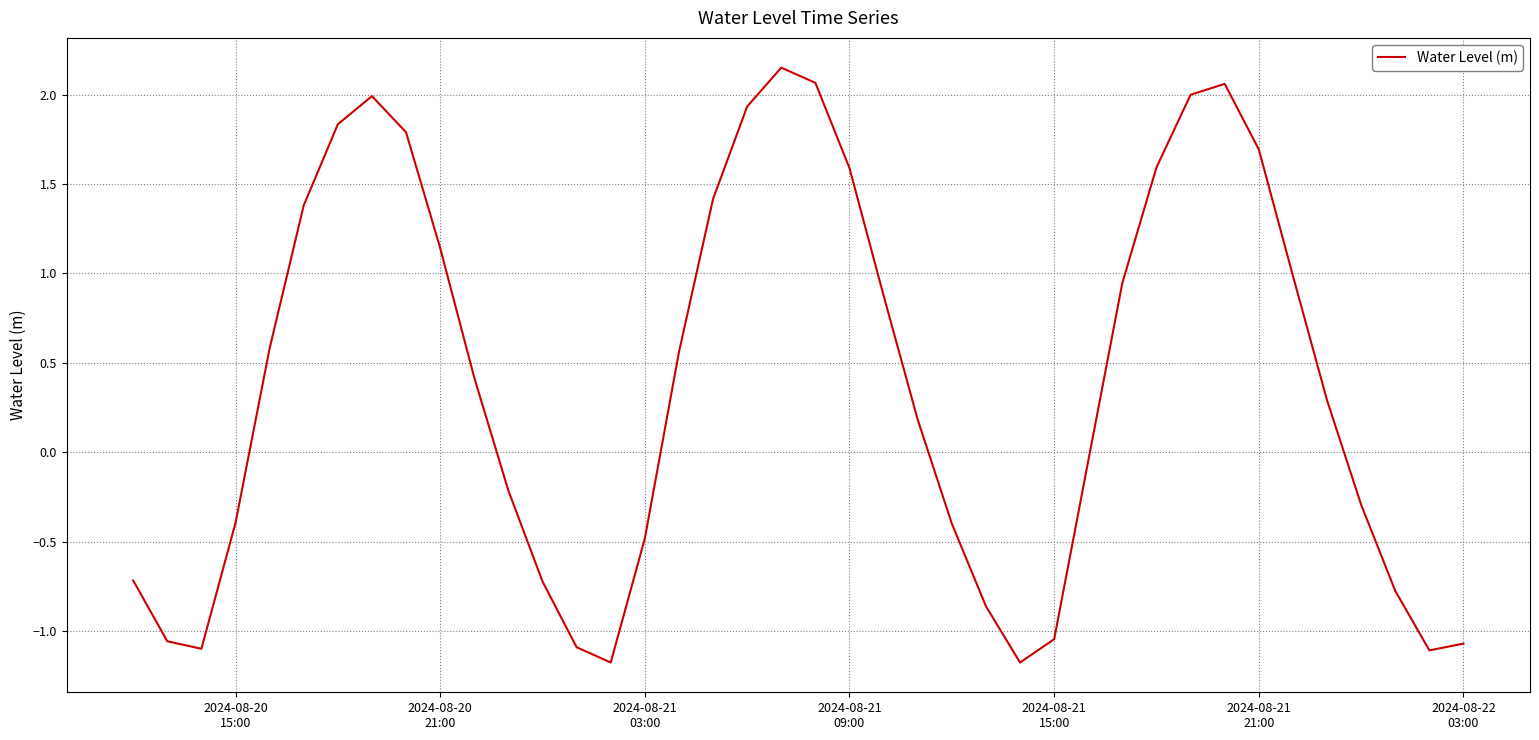

How many values are below zero?

18